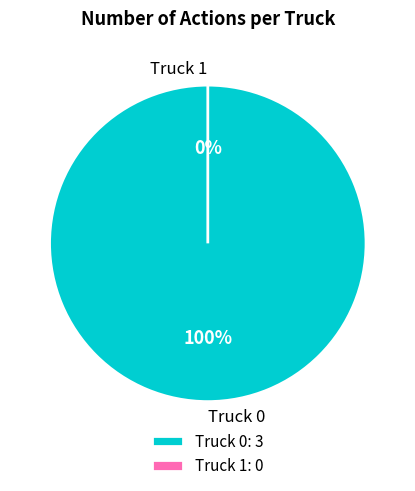

Is it true that Truck 1 is 1% of the pie?

False